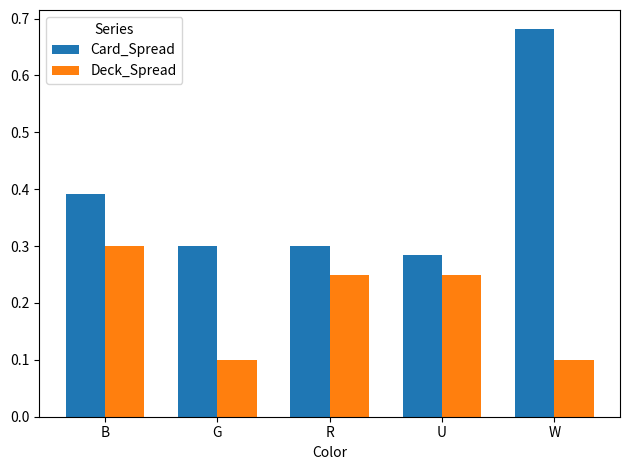

List the series in order of their peak value, highest first.

Card_Spread, Deck_Spread